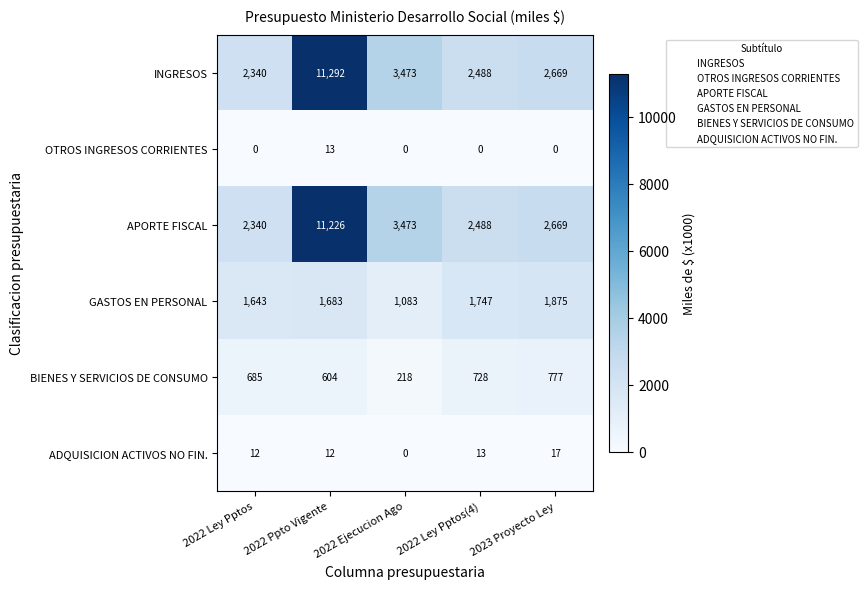

What is the sum of the BIENES Y SERVICIOS DE CONSUMO values at 2022 Ley Pptos(4) and 2022 Ley Pptos?

1413